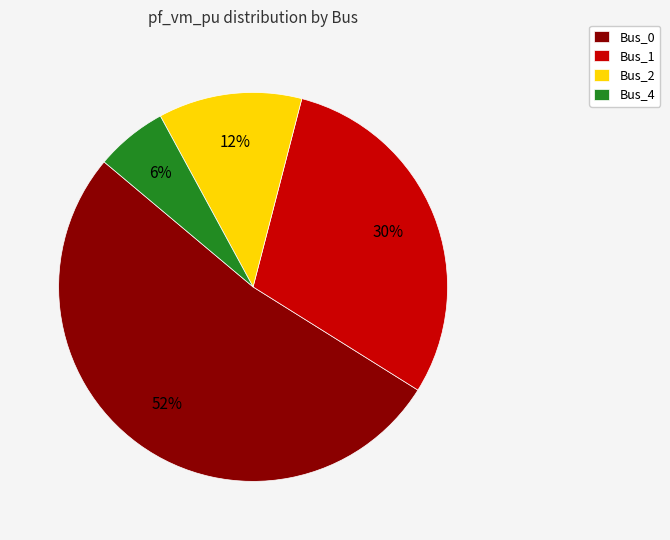

Does Bus_0 represent more than half of the total?

Yes